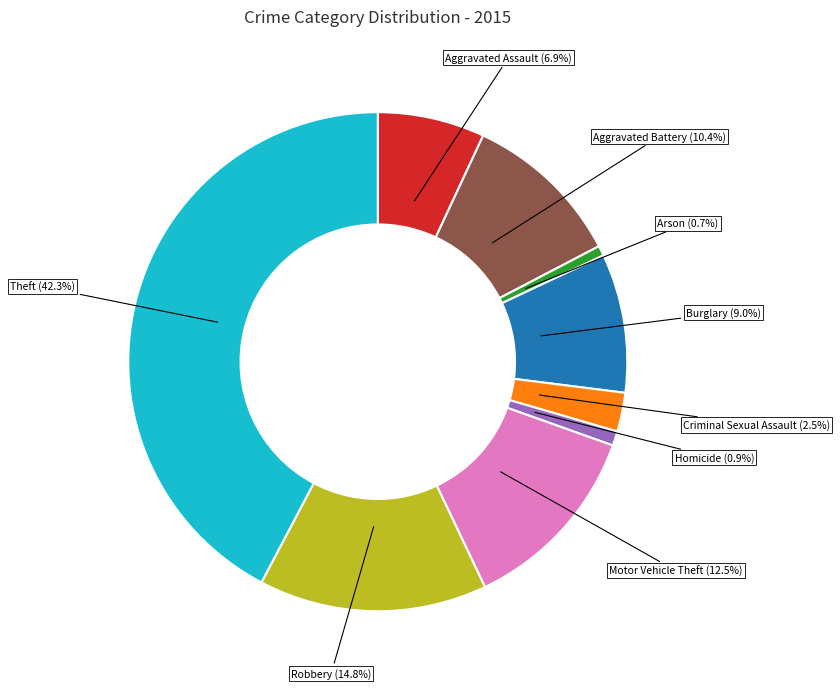

True or false: Robbery accounts for 21% of the total.

False